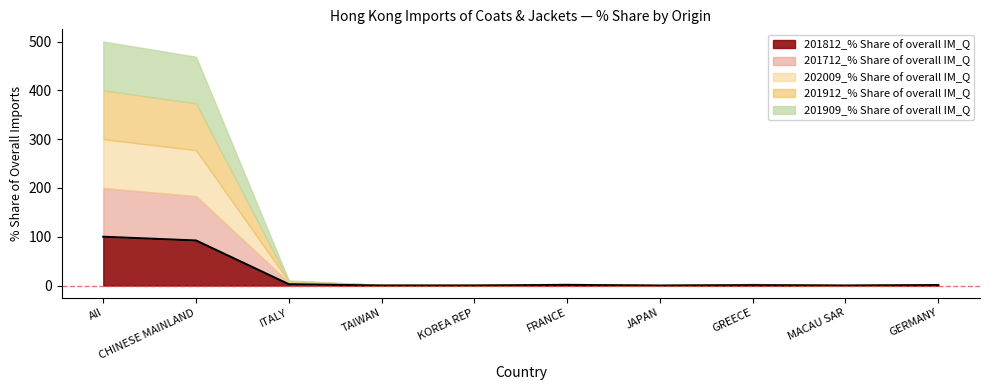

Between which two adjacent categories do 201912_% Share of overall IM_Q and 202009_% Share of overall IM_Q first intersect?

CHINESE MAINLAND and ITALY